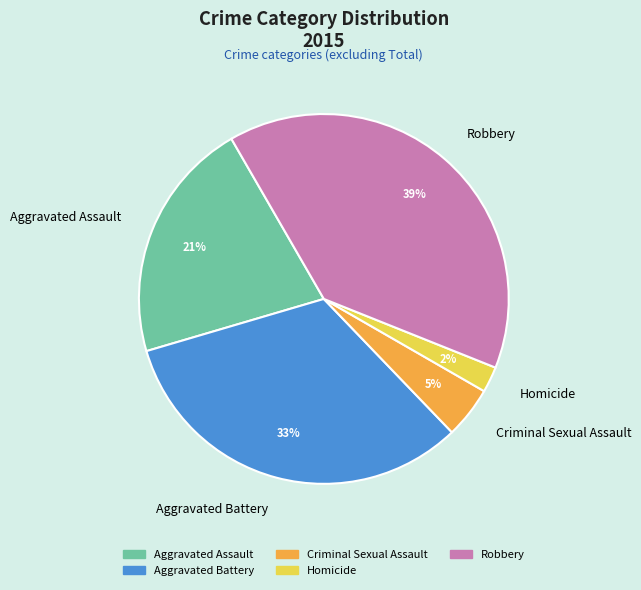

To the nearest percent, what portion does Robbery represent?

39%